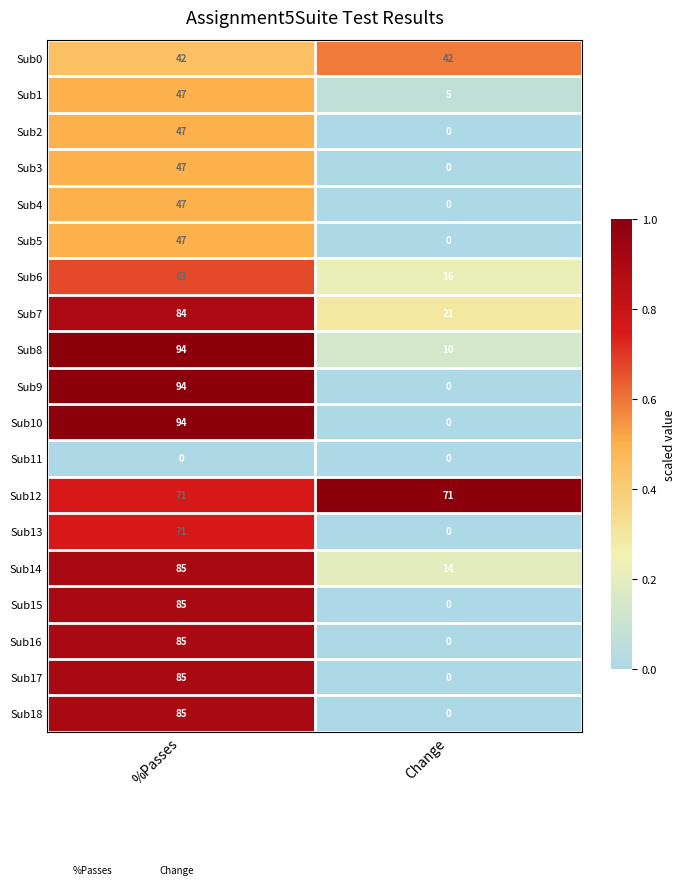

What is the sum of the Sub4 values at Change and %Passes?

47